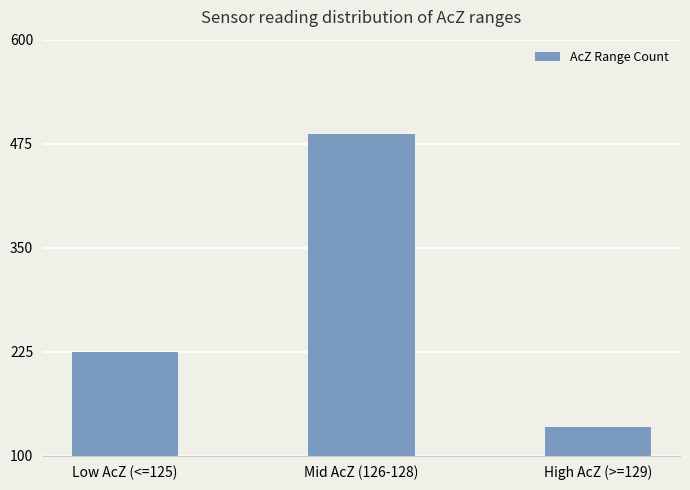

The chart shows a value of 224 at Low AcZ (<=125). True or false?

True